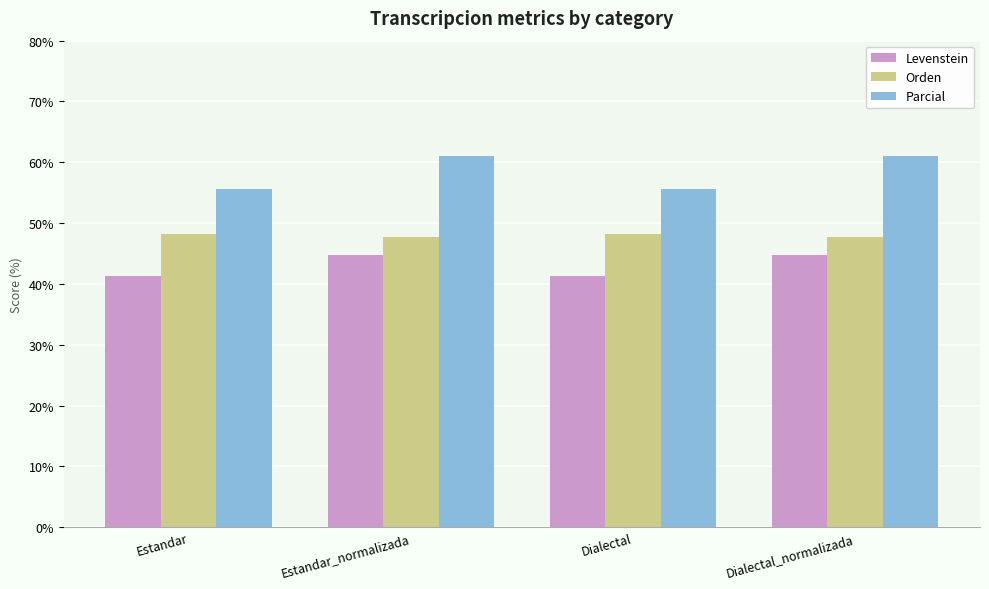

Which series has the largest total across all categories?

Parcial